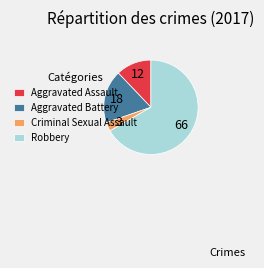

Do Robbery and Aggravated Assault together represent more than half of the pie?

Yes